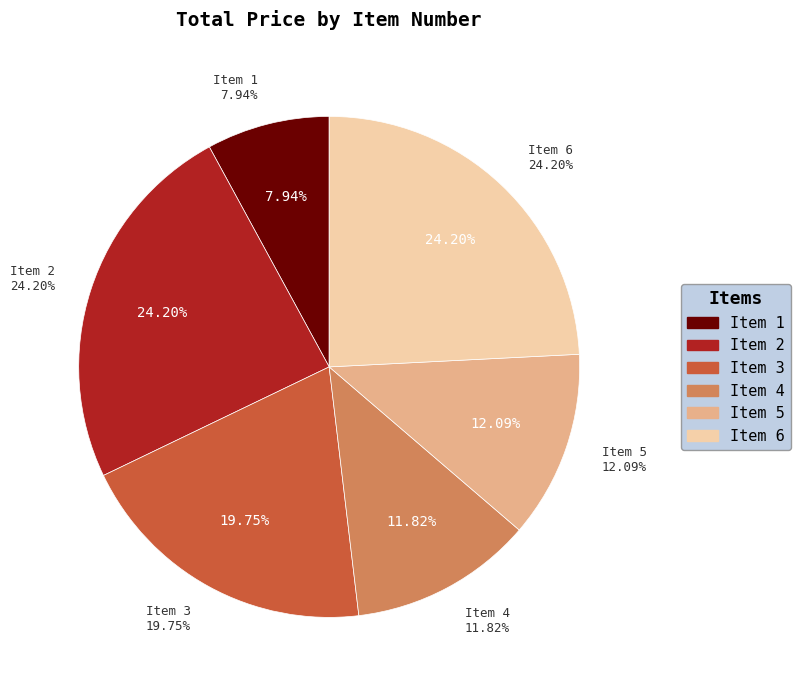

What is the ratio of the value at Item 2 to the value at Item 4?

2.0